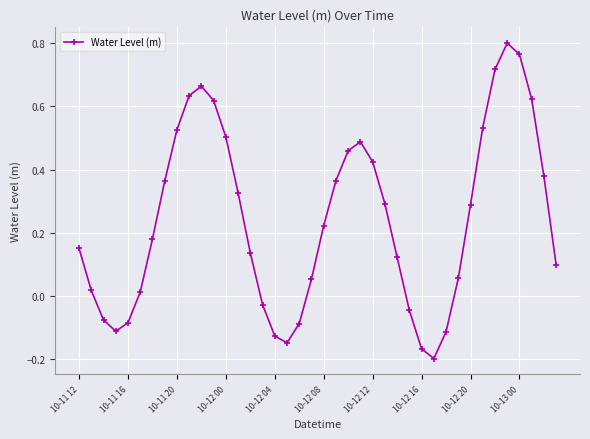

True or false: the data has more than 1 interior local peaks.

True